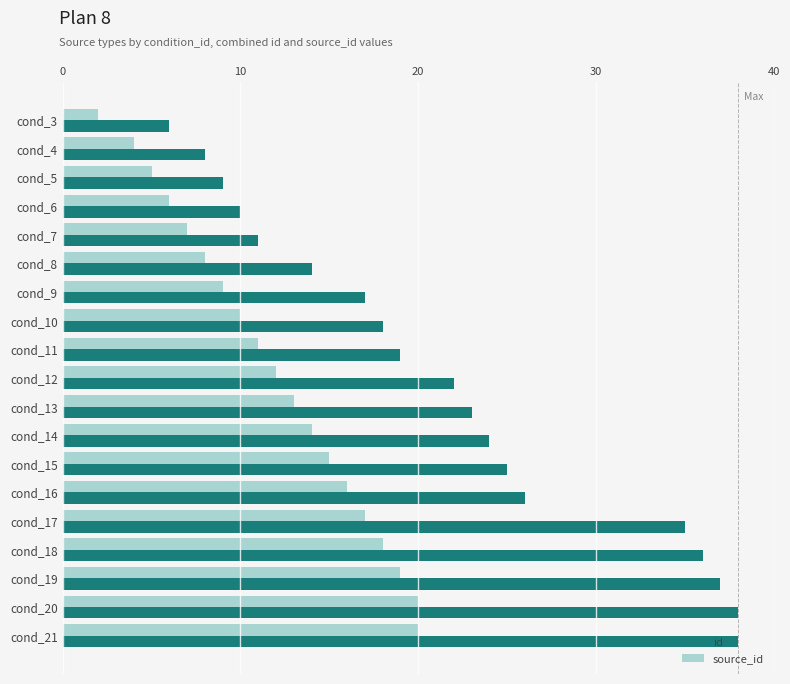

What is the average value of the id series?

22